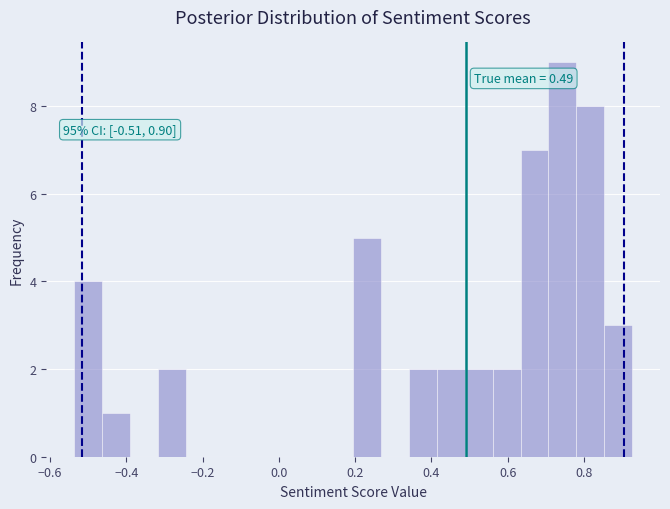

Around what value on the x-axis is the tallest bar? Give the approximate position of its centre, as read against the axis.

0.74